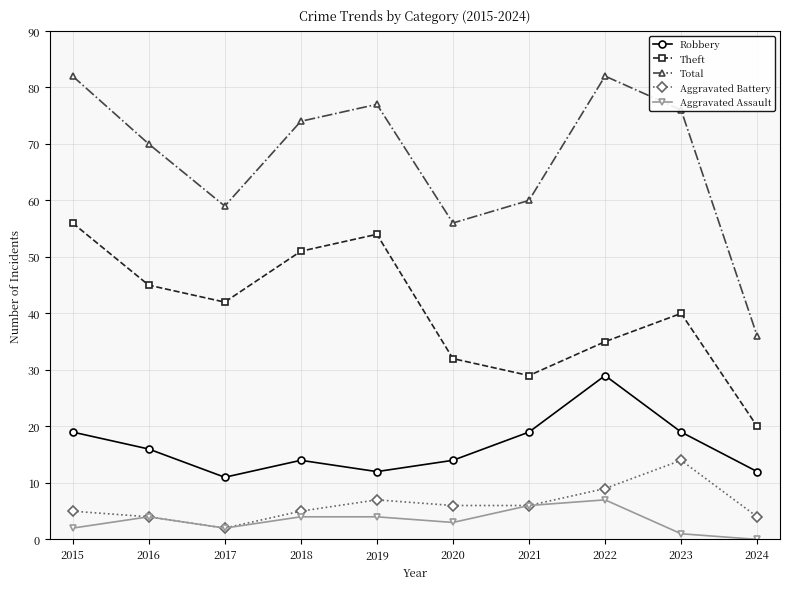

What is the difference between the highest and lowest values at 2020?

53